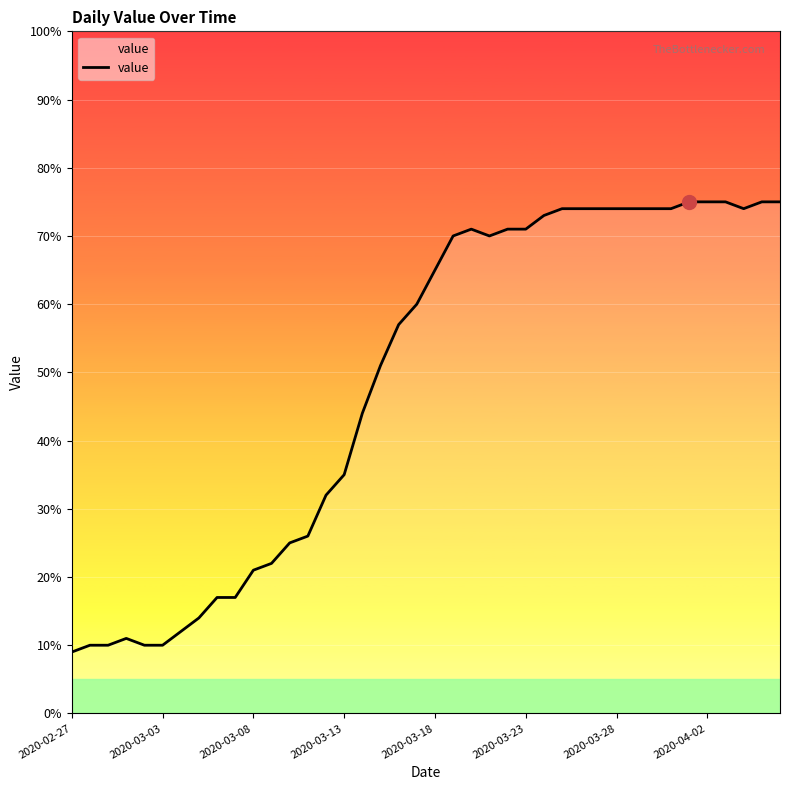

What is the minimum value shown in the chart?

9